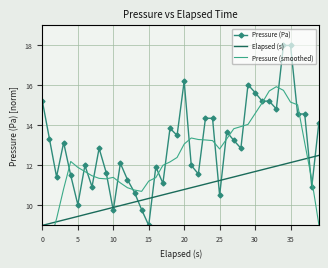

Which series ends up on top after the final intersection of Pressure (Pa) and Elapsed (s)?

Pressure (Pa)